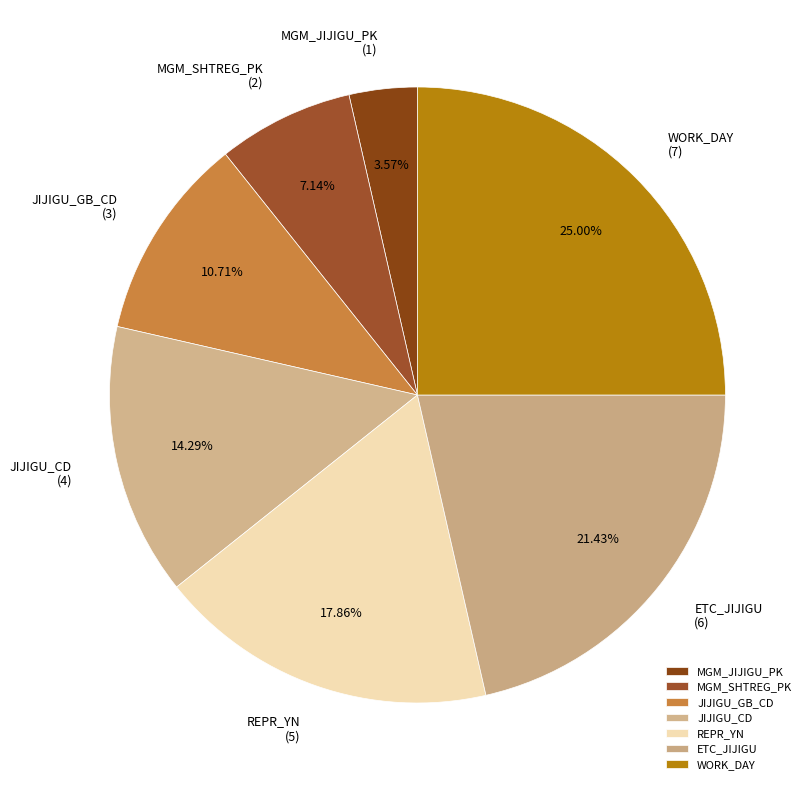

The WORK_DAY slice represents 25% of the pie. True or false?

True